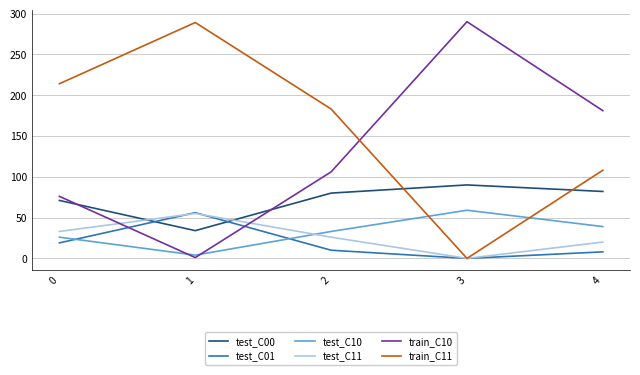

What is the difference between the maximum and minimum values in the test_C11 series?

55